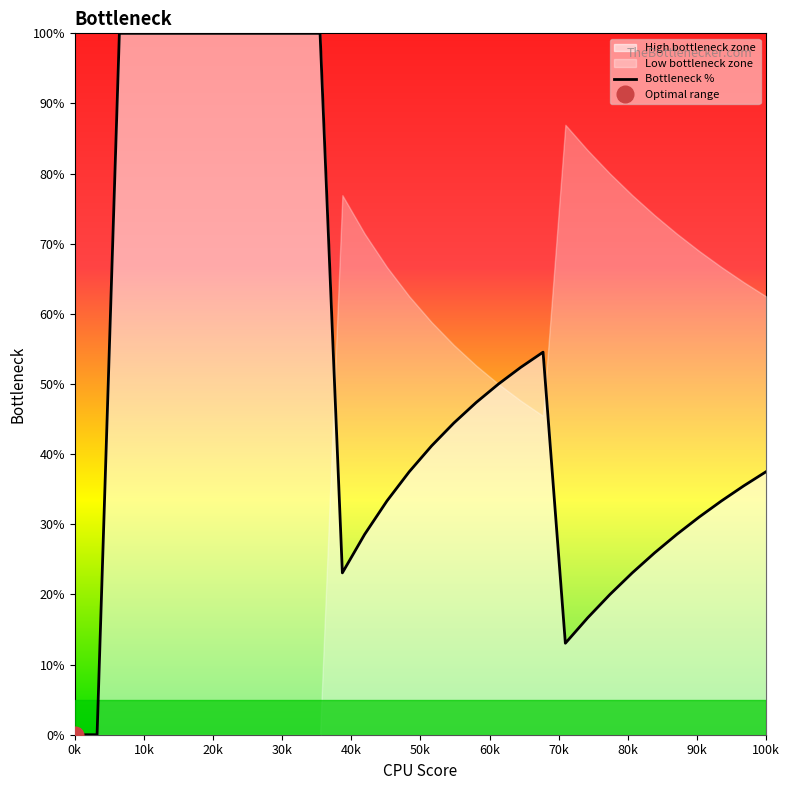

Reading right to left, list all the values displayed in this chart.

37.5	35.5	33.3	31.0	28.6	25.9	23.1	20.0	16.7	13.0	54.5	52.4	50.0	47.4	44.4	41.2	37.5	33.3	28.6	23.1	100.0	100.0	100.0	100.0	100.0	100.0	100.0	100.0	100.0	100.0	0.0	0.0